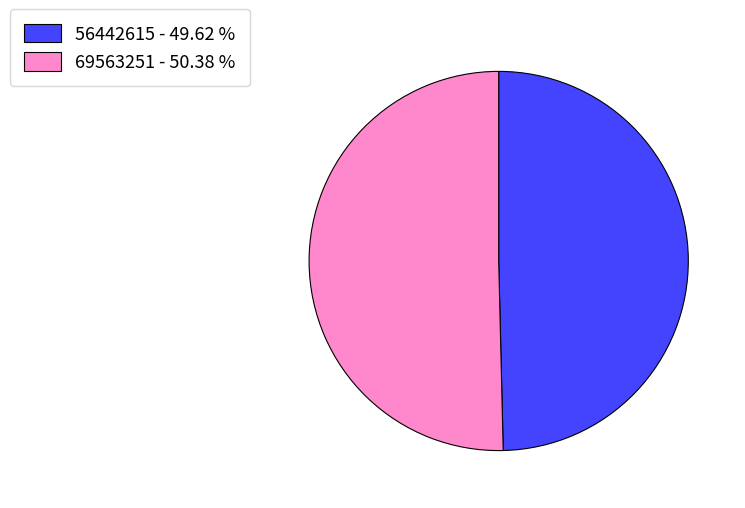

Which category has the smallest portion of the pie?

56442615